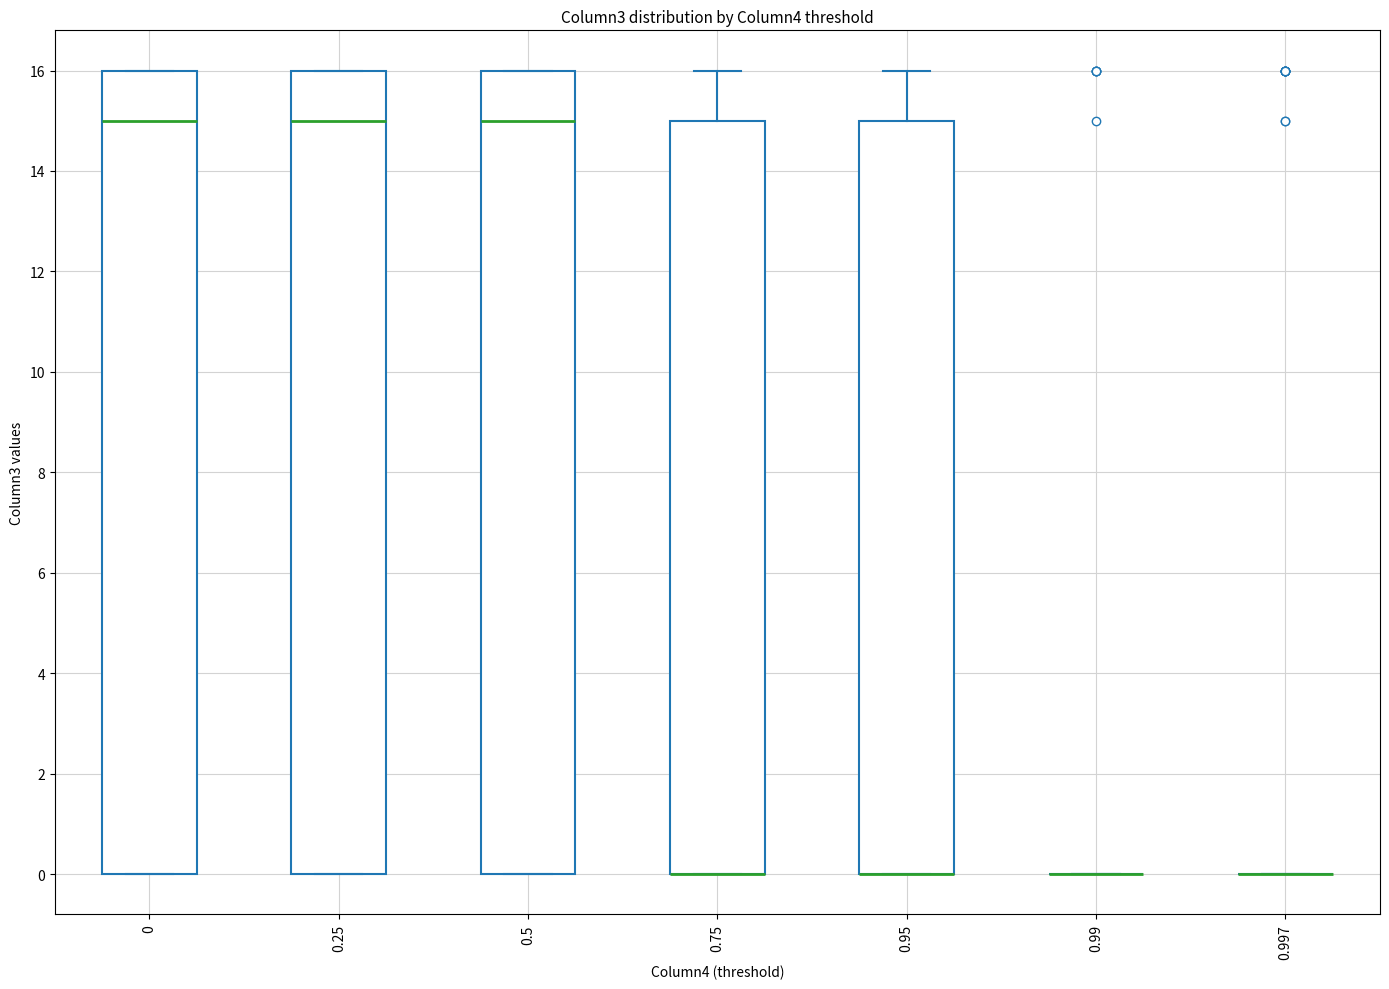

Reading left to right, transcribe this box plot: for each box, give where its median line is, the range the box spans, and where its two whiskers end, as read against the y-axis. The values are not printed on the chart, so give them approximately, as read against the axis.

0: median 15, box 0 to 16, whiskers 0 to 16
0.25: median 15, box 0 to 16, whiskers 0 to 16
0.5: median 15, box 0 to 16, whiskers 0 to 16
0.75: median 0 (drawn on the box's lower edge), box 0 to 15, whiskers 0 to 16
0.95: median 0 (drawn on the box's lower edge), box 0 to 15, whiskers 0 to 16
0.99: box collapsed to a line at 0, whiskers 0 to 0
0.997: box collapsed to a line at 0, whiskers 0 to 0